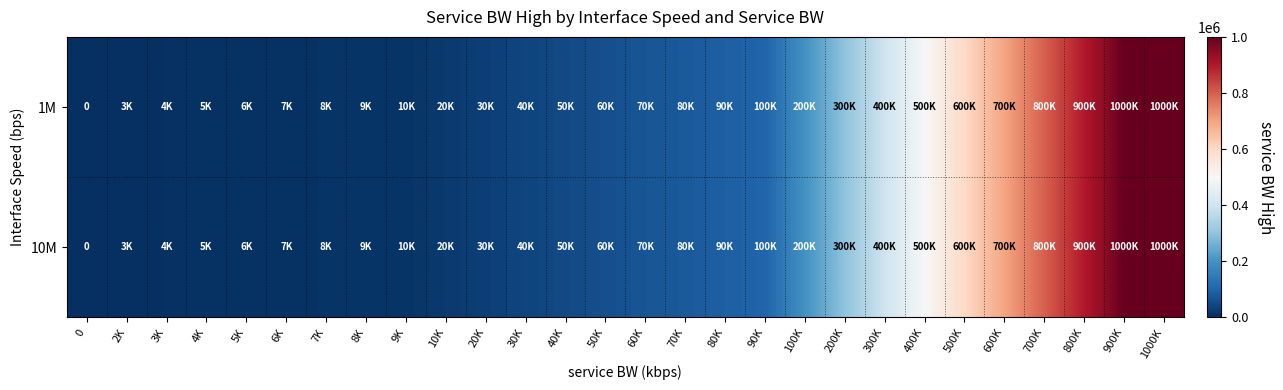

Is it true that 1M equals 300000 at 200K?

True